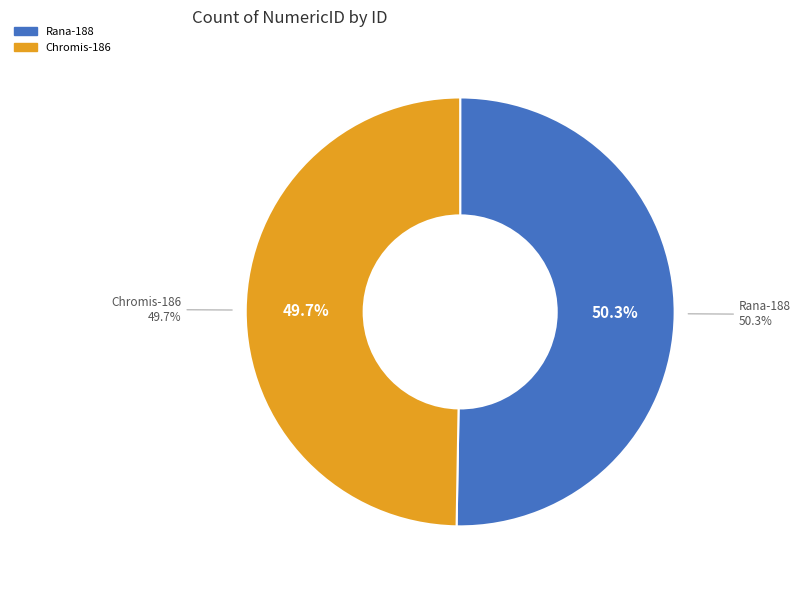

How much of the chart is everything except Chromis-186?

50.3%